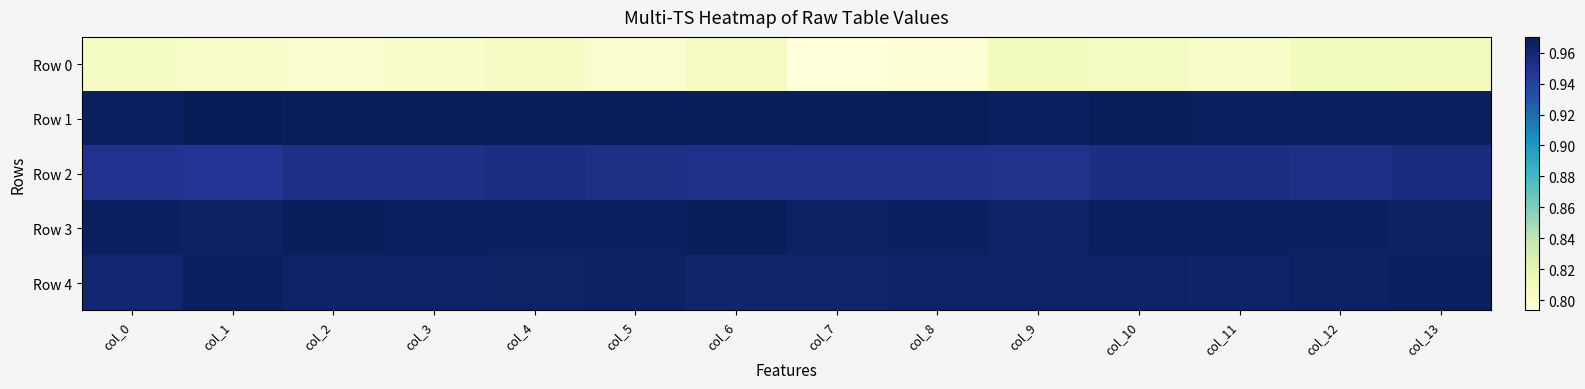

Reading left to right, list all the values displayed in this chart.

Row 0: col_0=0.8	col_1=0.8	col_2=0.8	col_3=0.8	col_4=0.8	col_5=0.8	col_6=0.8	col_7=0.8	col_8=0.8	col_9=0.8	col_10=0.8	col_11=0.8	col_12=0.8	col_13=0.8
Row 1: col_0=1.0	col_1=1.0	col_2=1.0	col_3=1.0	col_4=1.0	col_5=1.0	col_6=1.0	col_7=1.0	col_8=1.0	col_9=1.0	col_10=1.0	col_11=1.0	col_12=1.0	col_13=1.0
Row 2: col_0=1.0	col_1=0.9	col_2=1.0	col_3=1.0	col_4=1.0	col_5=1.0	col_6=1.0	col_7=1.0	col_8=1.0	col_9=1.0	col_10=1.0	col_11=1.0	col_12=1.0	col_13=1.0
Row 3: col_0=1.0	col_1=1.0	col_2=1.0	col_3=1.0	col_4=1.0	col_5=1.0	col_6=1.0	col_7=1.0	col_8=1.0	col_9=1.0	col_10=1.0	col_11=1.0	col_12=1.0	col_13=1.0
Row 4: col_0=1.0	col_1=1.0	col_2=1.0	col_3=1.0	col_4=1.0	col_5=1.0	col_6=1.0	col_7=1.0	col_8=1.0	col_9=1.0	col_10=1.0	col_11=1.0	col_12=1.0	col_13=1.0